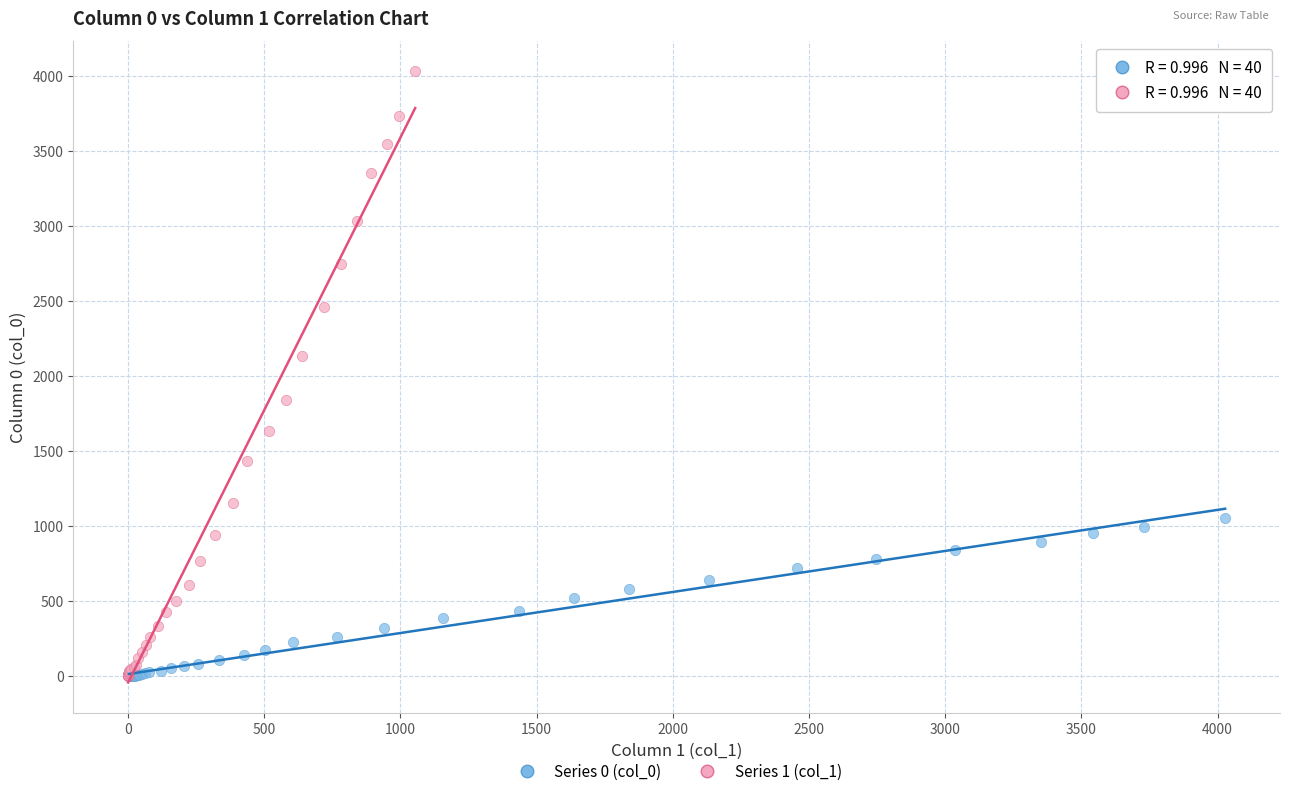

Which series has the widest spread of Y values?

Series 1 (col_1)